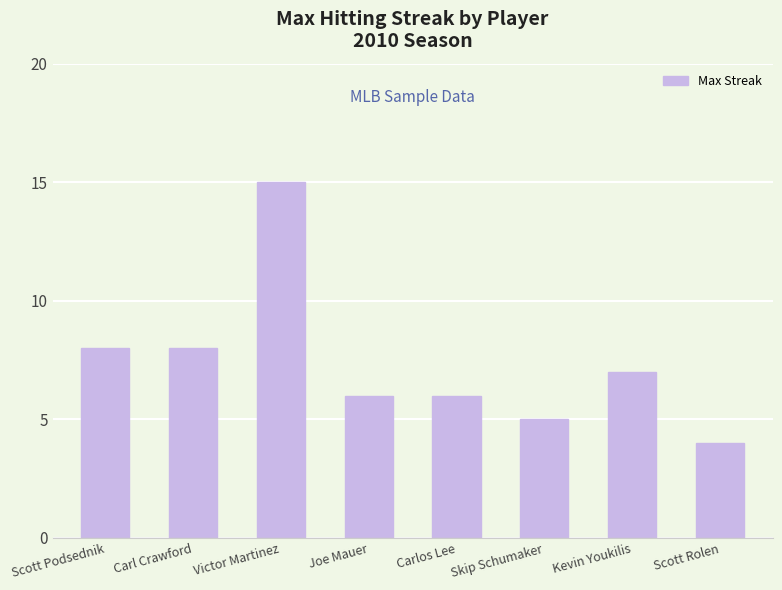

What is the greatest value displayed?

15